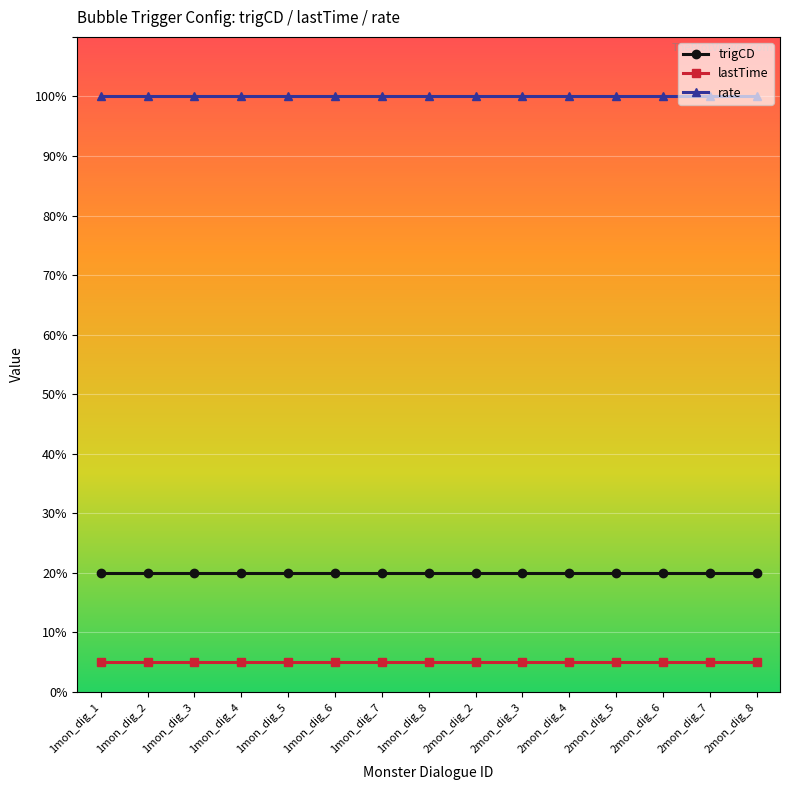

What is the maximum value shown in the chart?

100